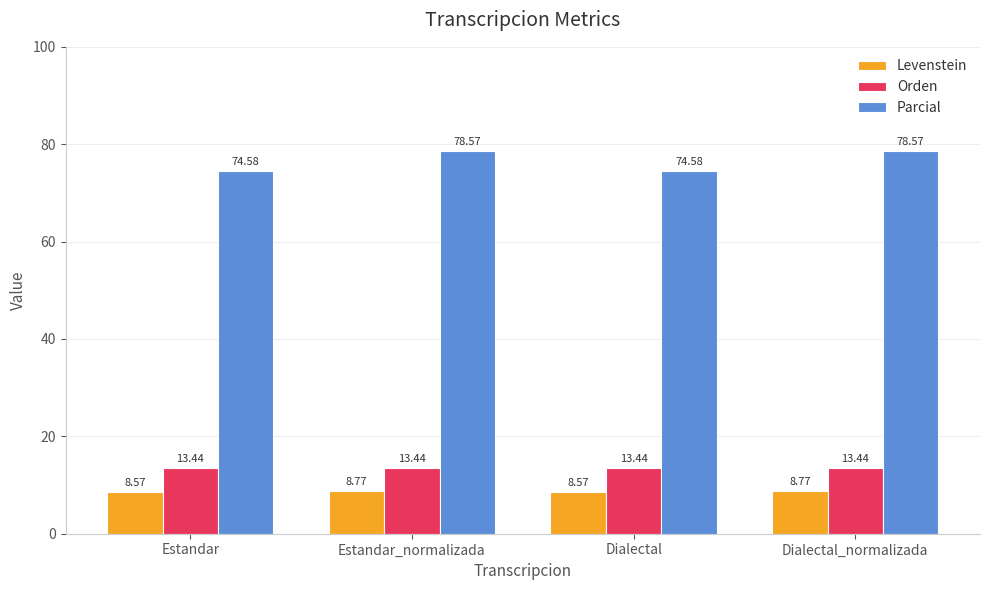

Rank the series at Estandar from highest to lowest value.

Parcial, Orden, Levenstein